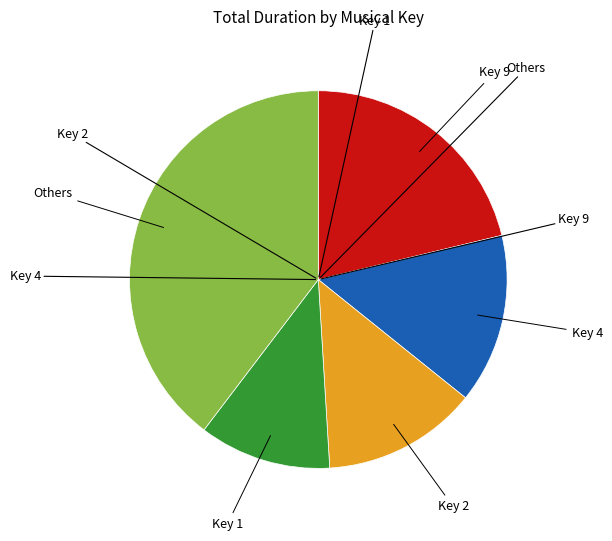

Does any single category account for the majority?

No